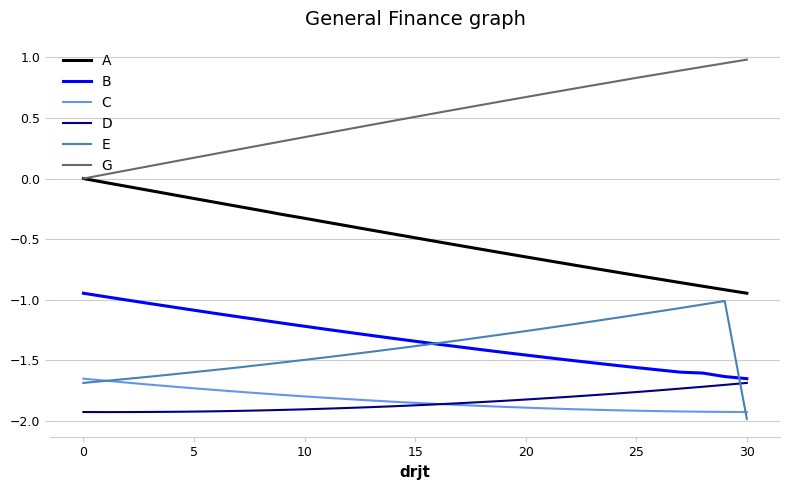

What are all the series names shown in the legend?

A, B, C, D, E, G